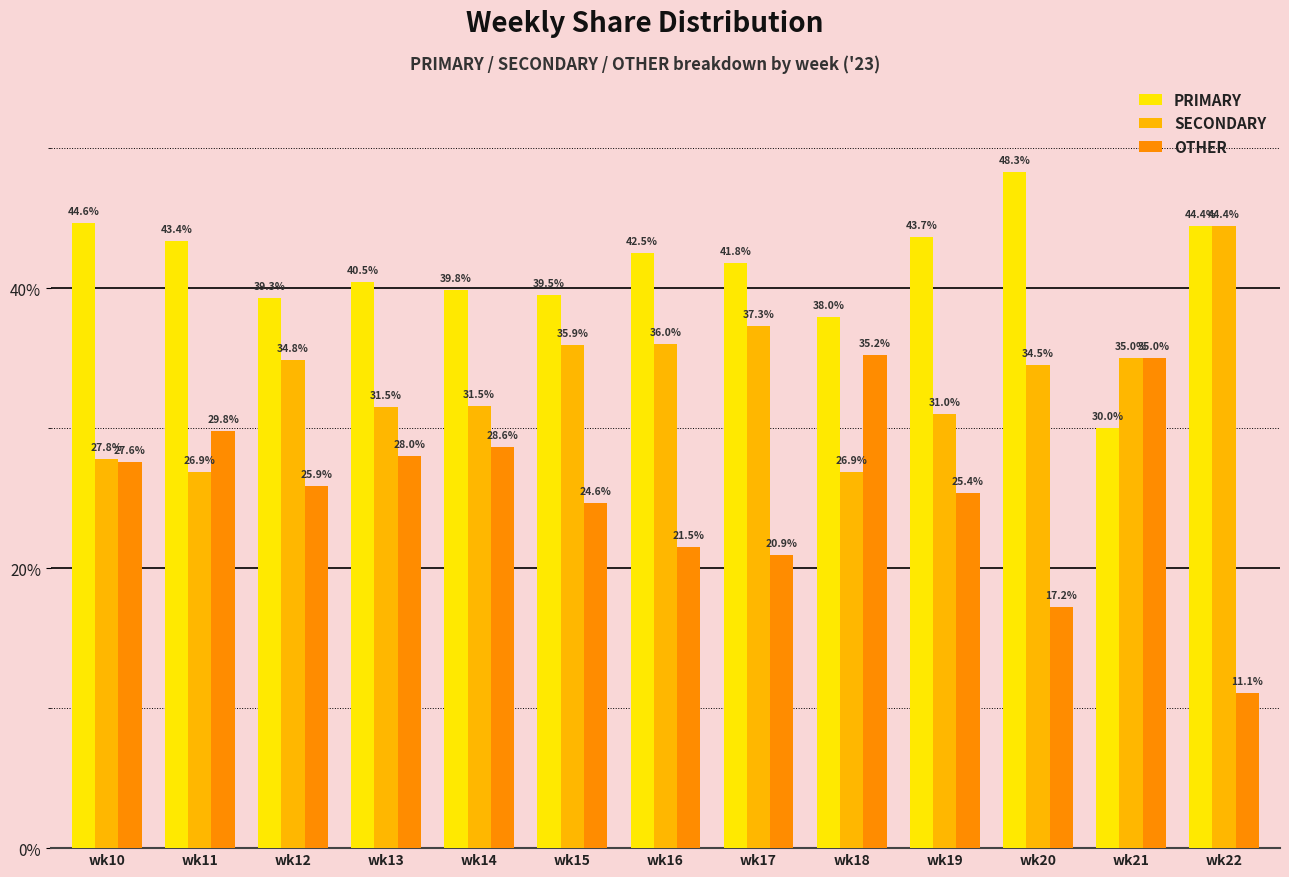

What is the difference between the second highest and minimum values in the SECONDARY series?

10.5